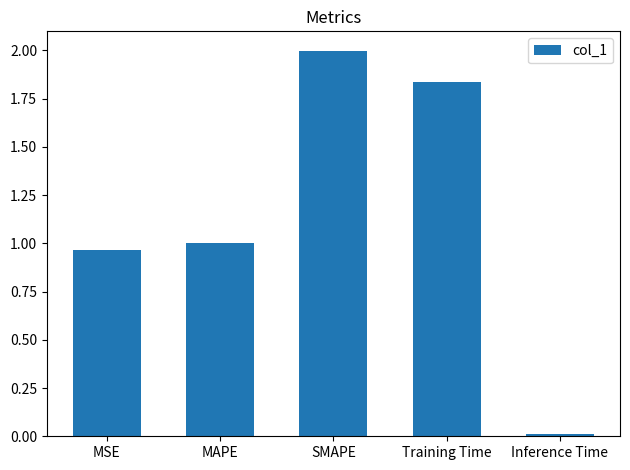

The value at MAPE is 1.0. True or false?

True